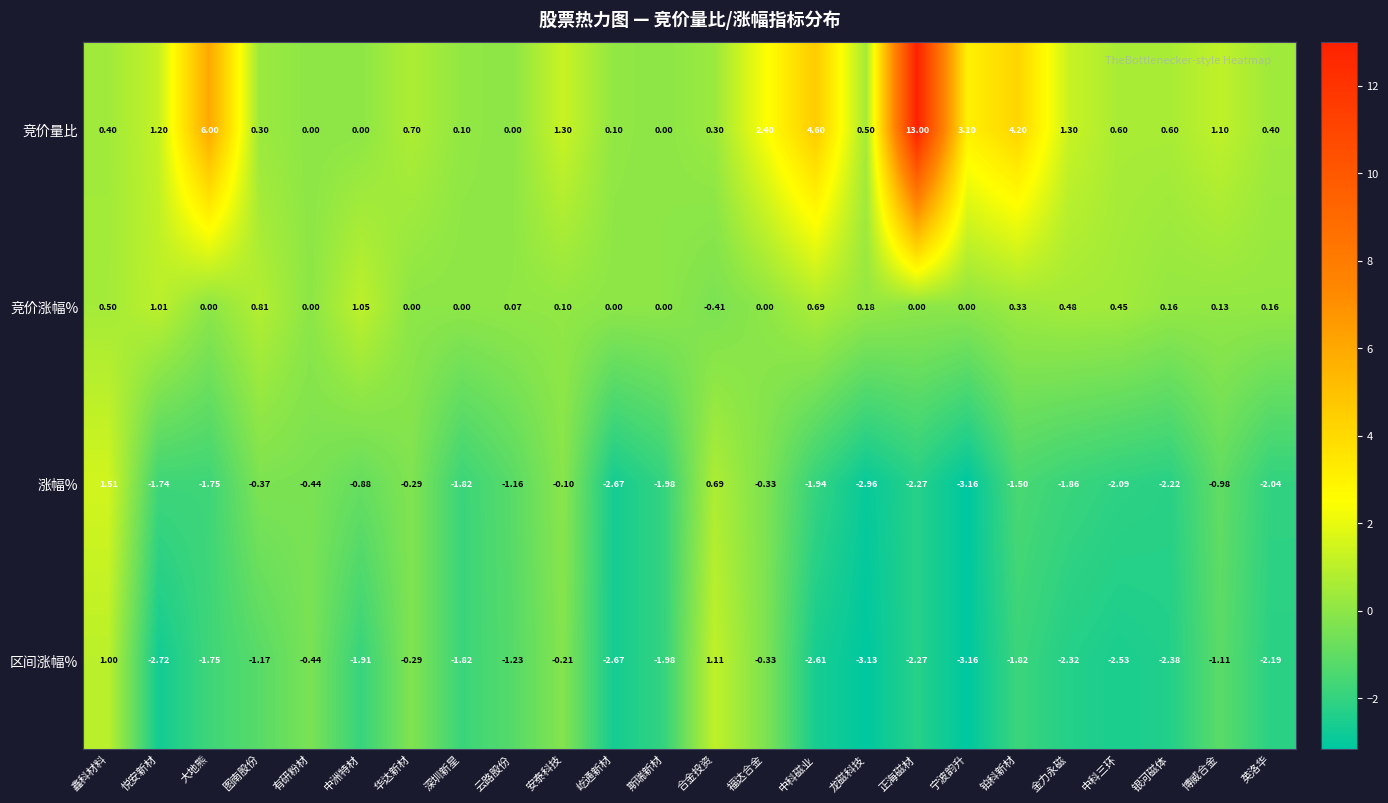

Which category has the lowest value across all series?

宁波韵升